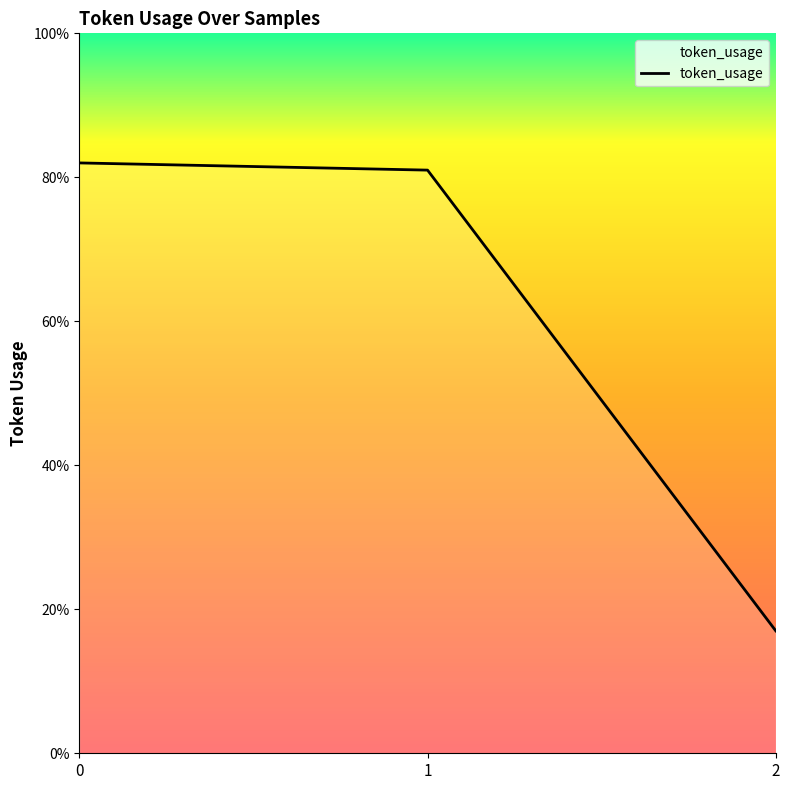

What is the approximate value at 0?

82